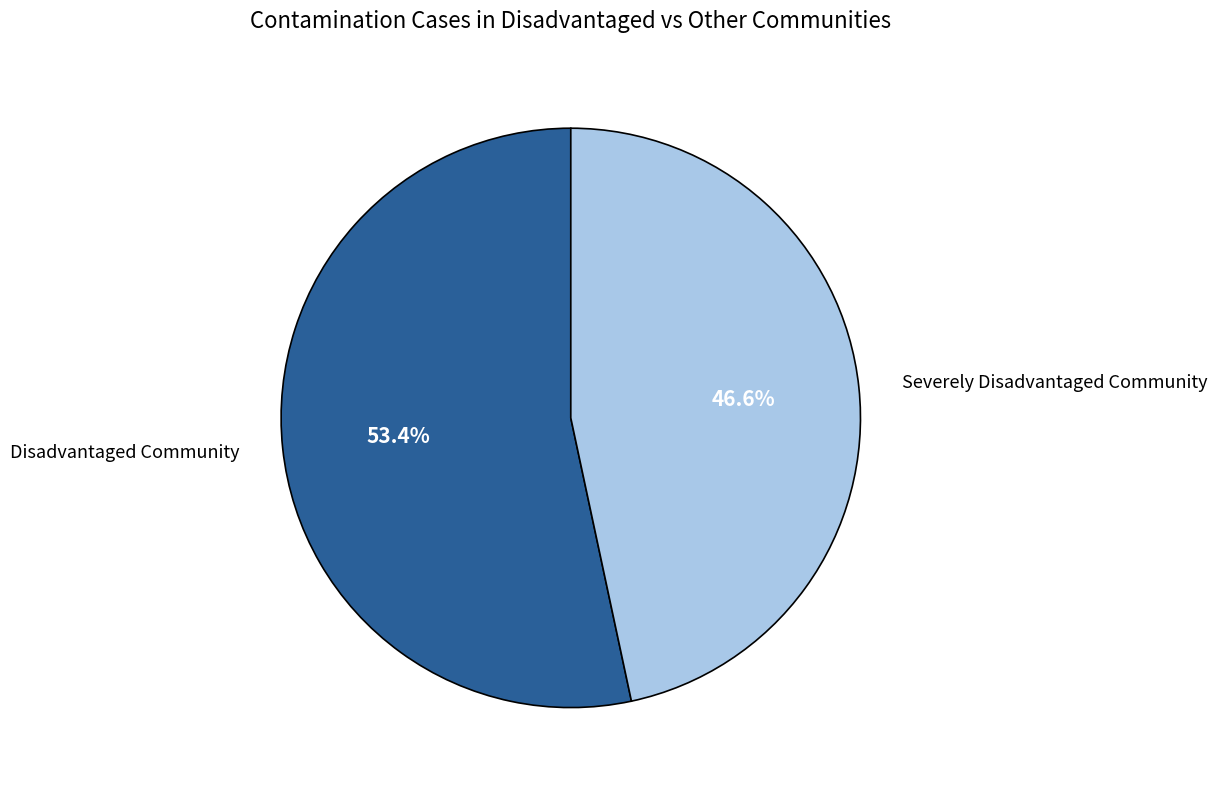

How many segments does this pie chart have?

2